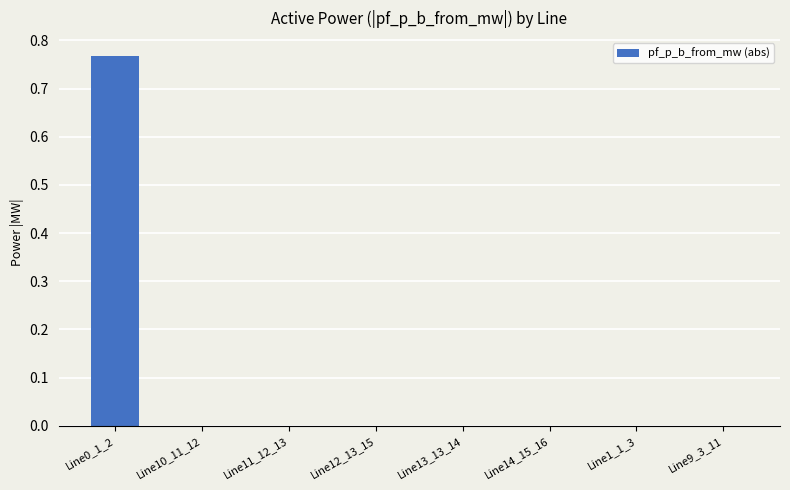

The value at Line12_13_15 is 0.0. True or false?

True